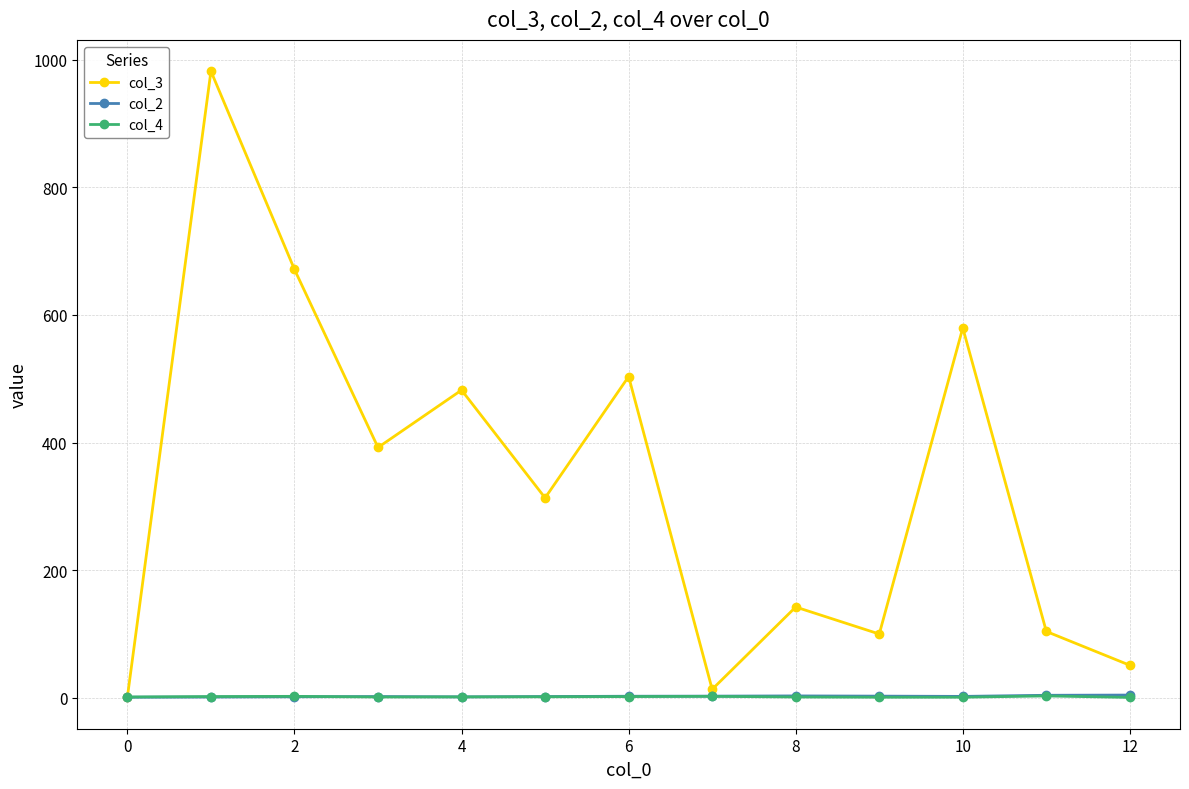

Which series has the largest range (max minus min)?

col_3